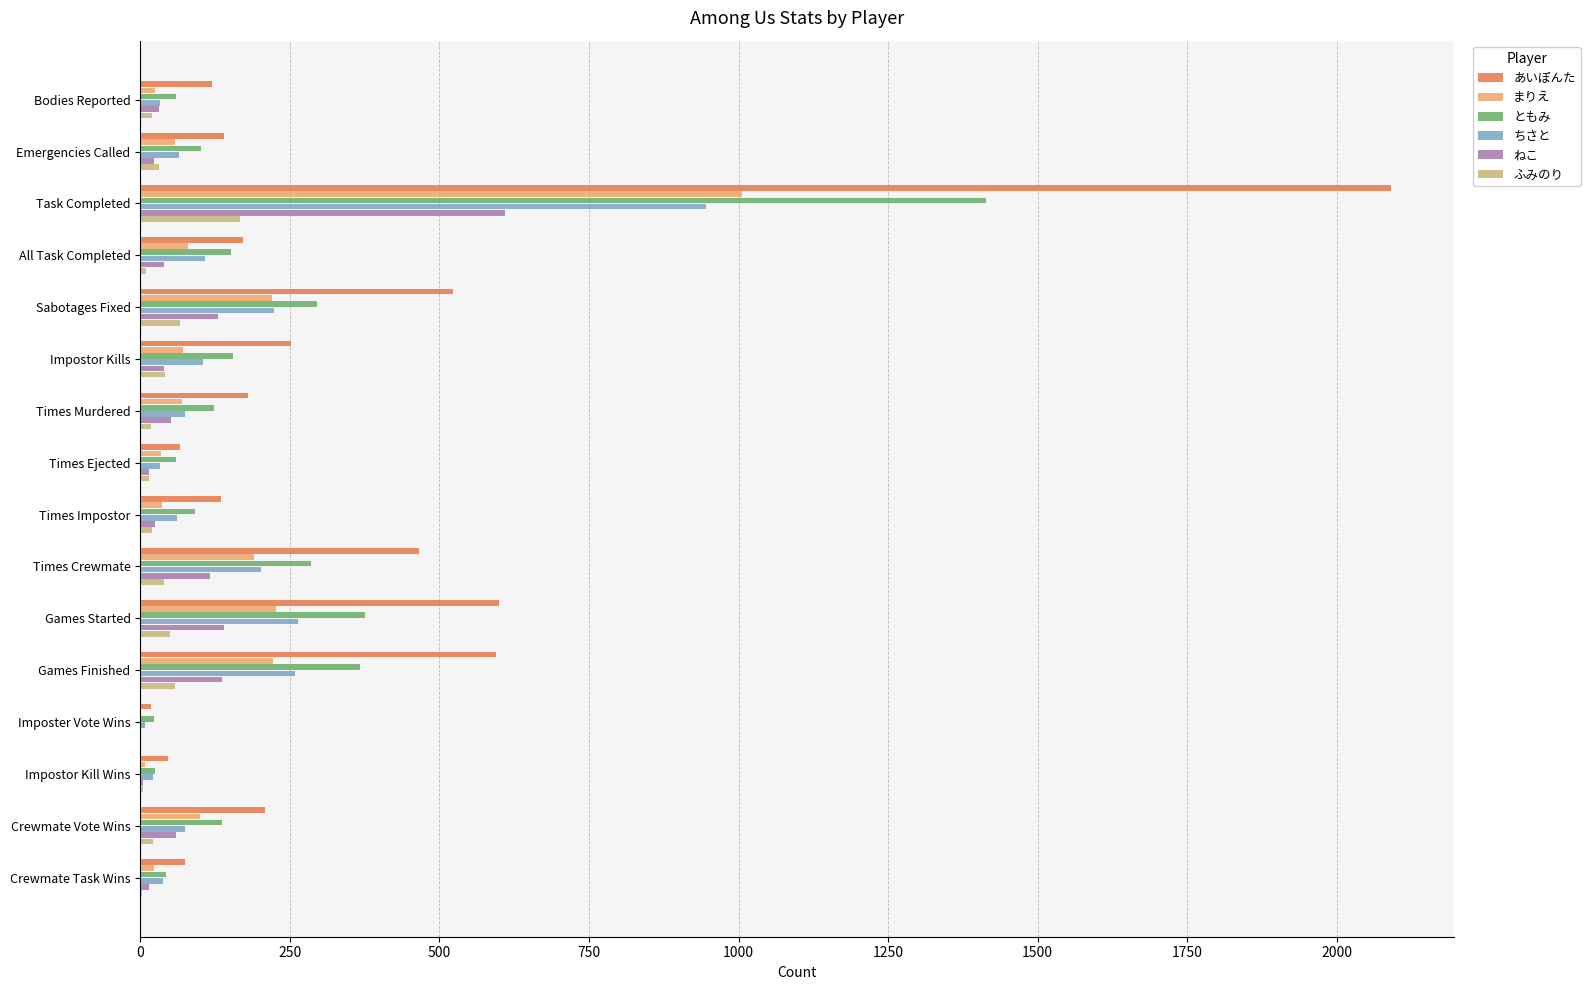

What is the sum of all ともみ values?

3704